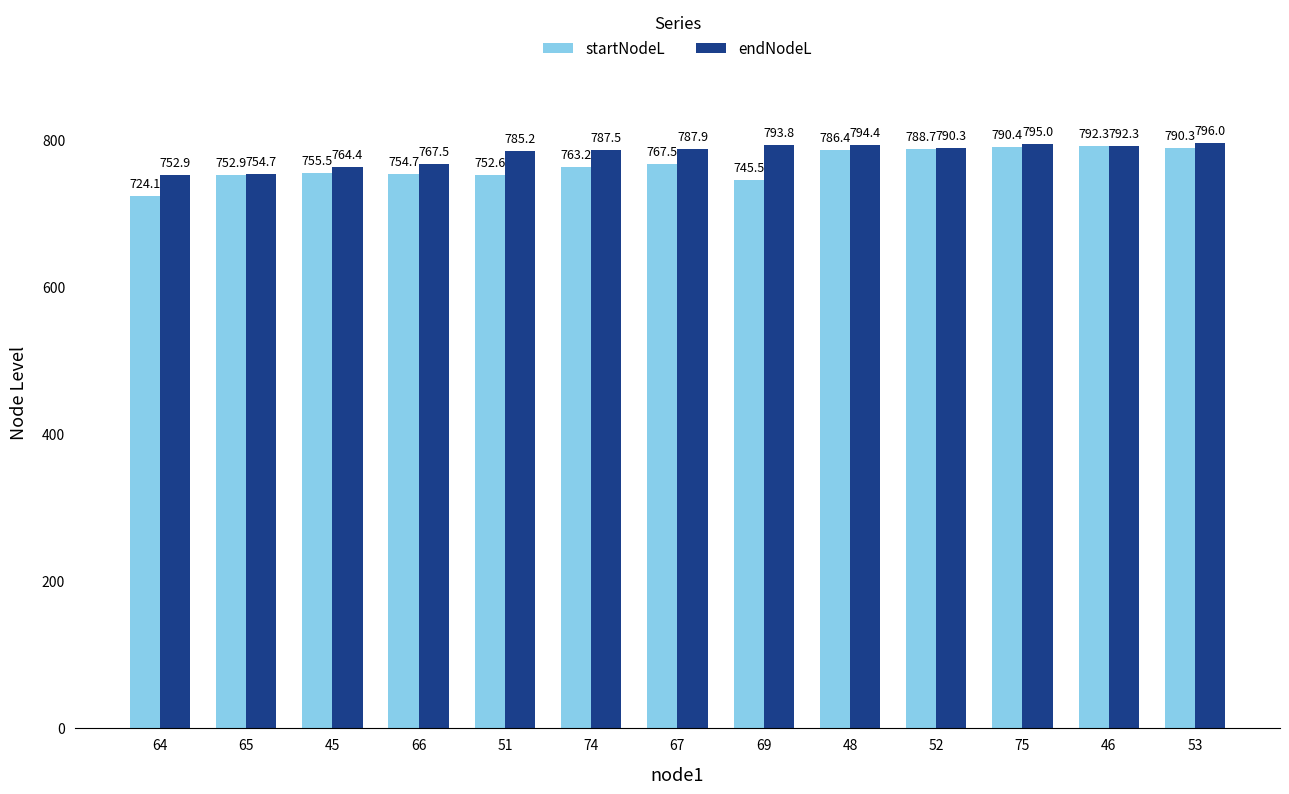

List the labels in order of startNodeL value, smallest first.

64, 69, 51, 65, 66, 45, 74, 67, 48, 52, 53, 75, 46